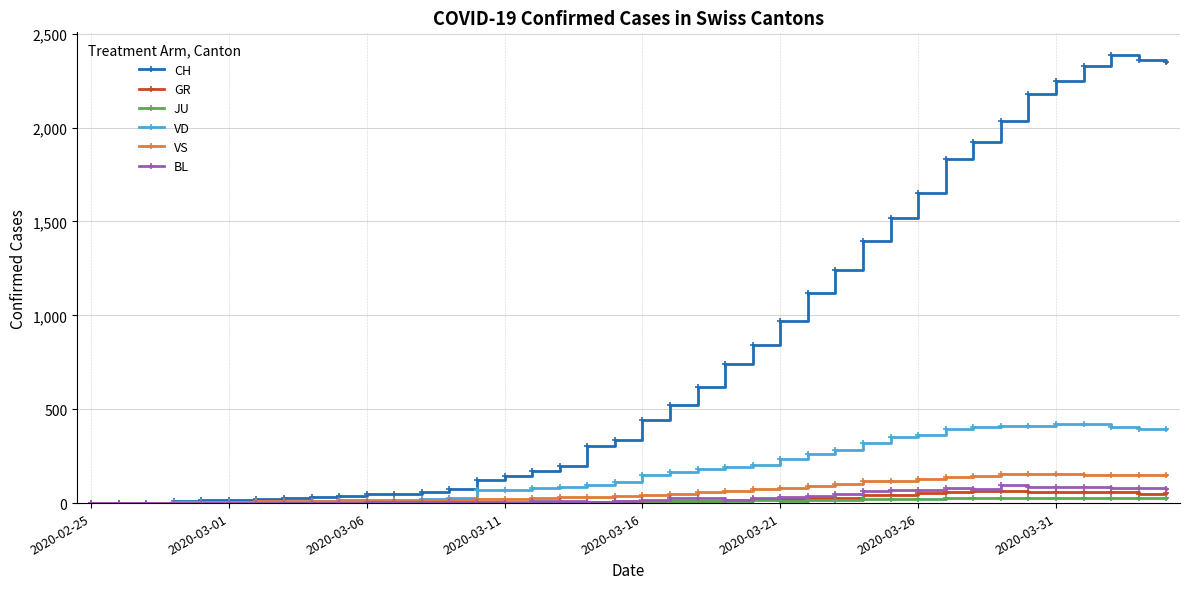

Which series has the widest spread of values?

CH